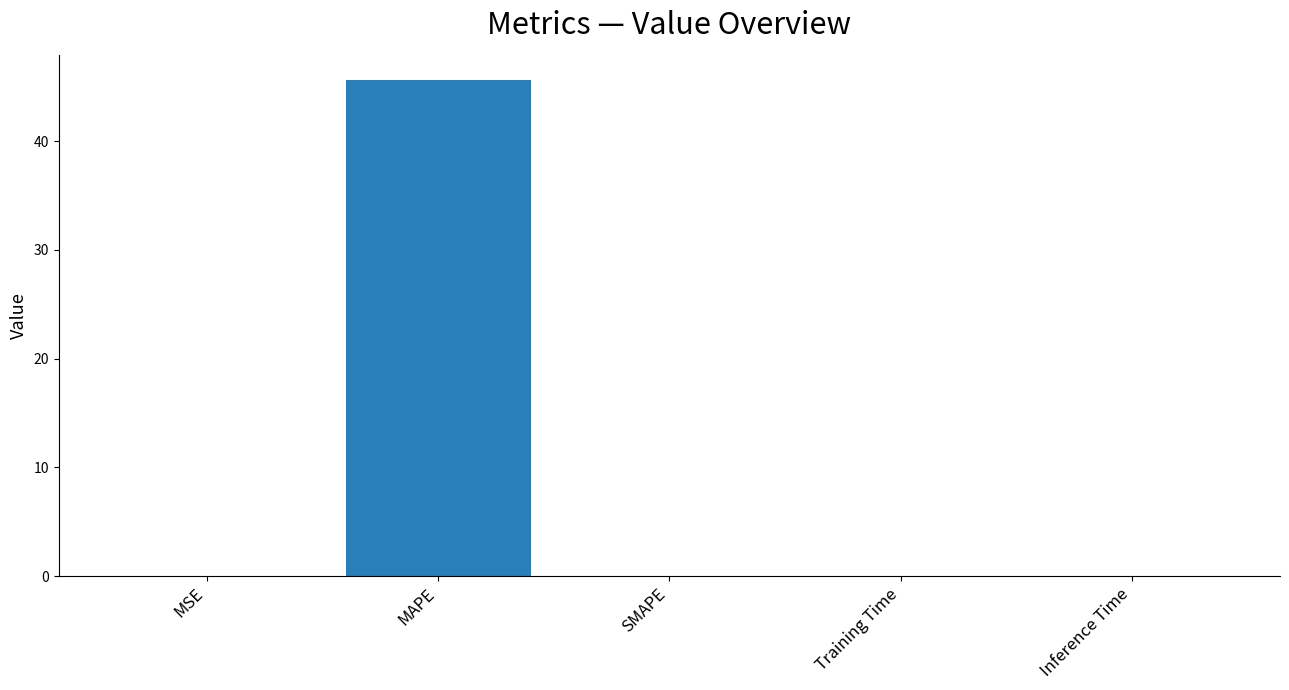

The chart shows a value of 0.0 at MSE. True or false?

True